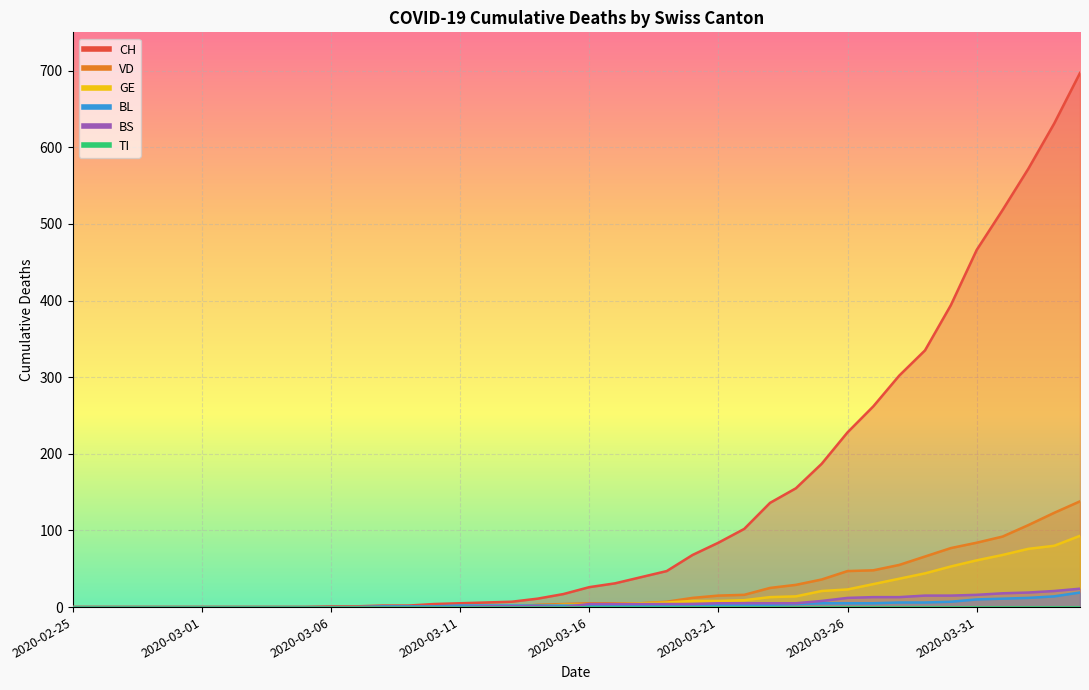

Does the chart display data point markers on the line(s)?

No